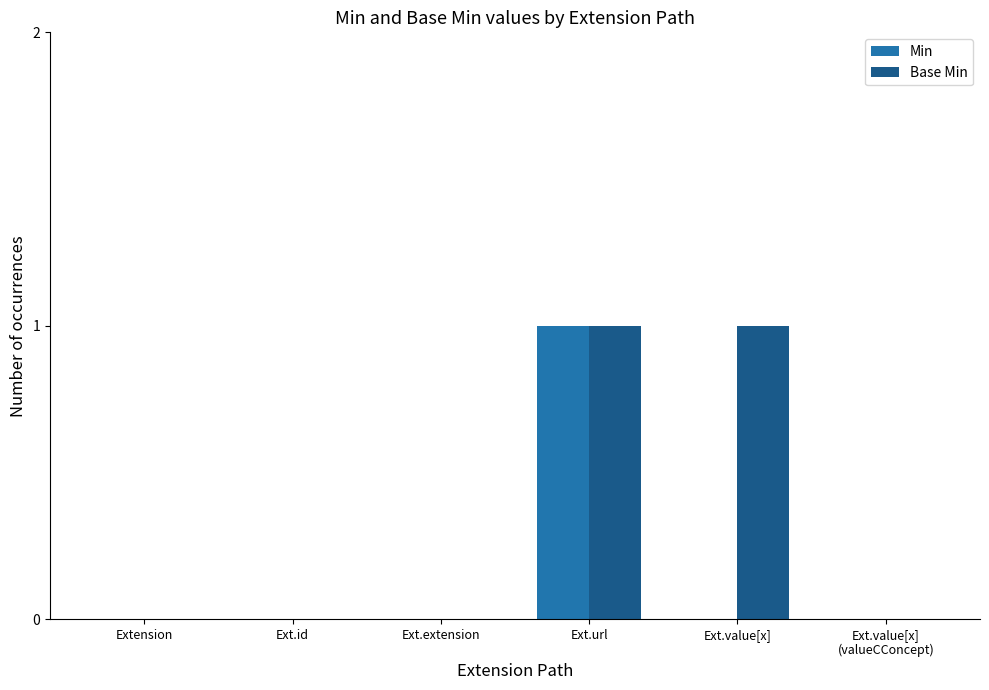

How many data points does each series have?

6